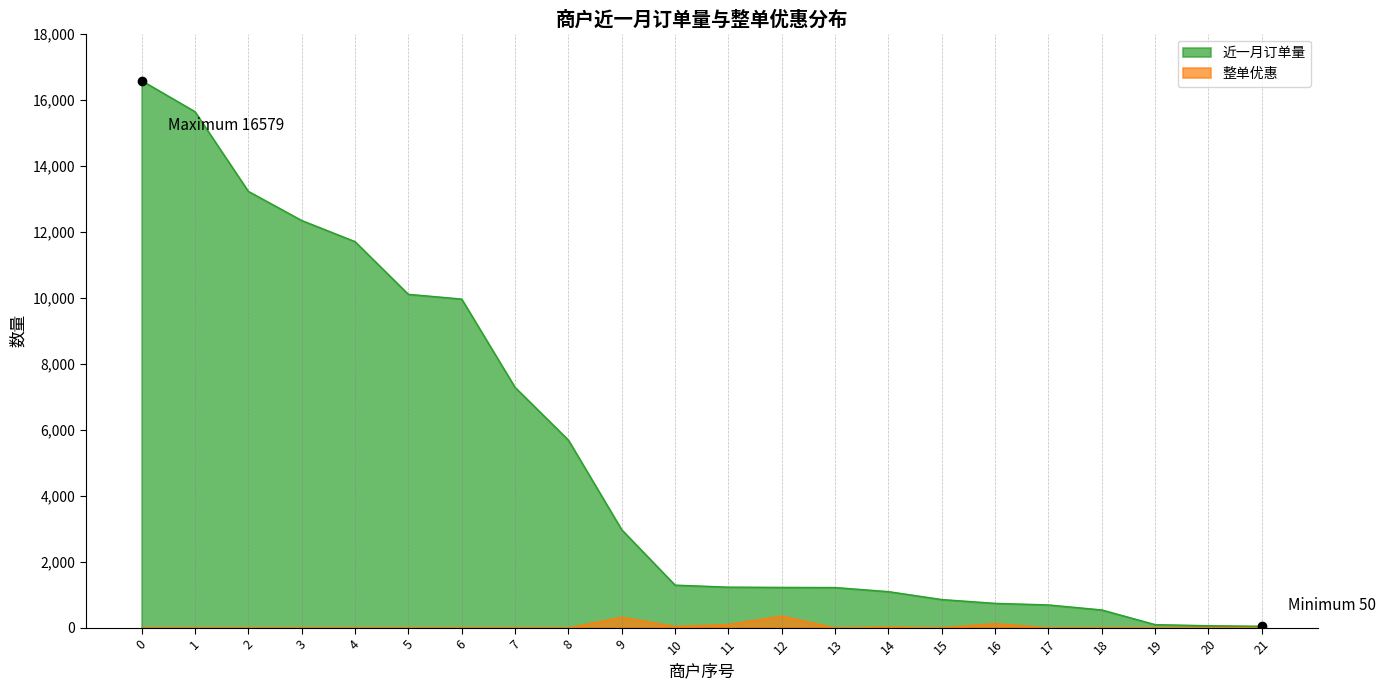

Reading left to right, transcribe all the data shown in this chart.

近一月订单量: 0=16579	1=15640	2=13226	3=12343	4=11703	5=10106	6=9963	7=7288	8=5692	9=2975	10=1297	11=1236	12=1228	13=1224	14=1100	15=860	16=745	17=697	18=545	19=100	20=67	21=50
整单优惠: 0=0	1=0	2=0	3=0	4=0	5=0	6=0	7=0	8=0	9=324	10=43	11=104	12=358	13=0	14=27	15=4	16=130	17=2	18=0	19=0	20=7	21=0